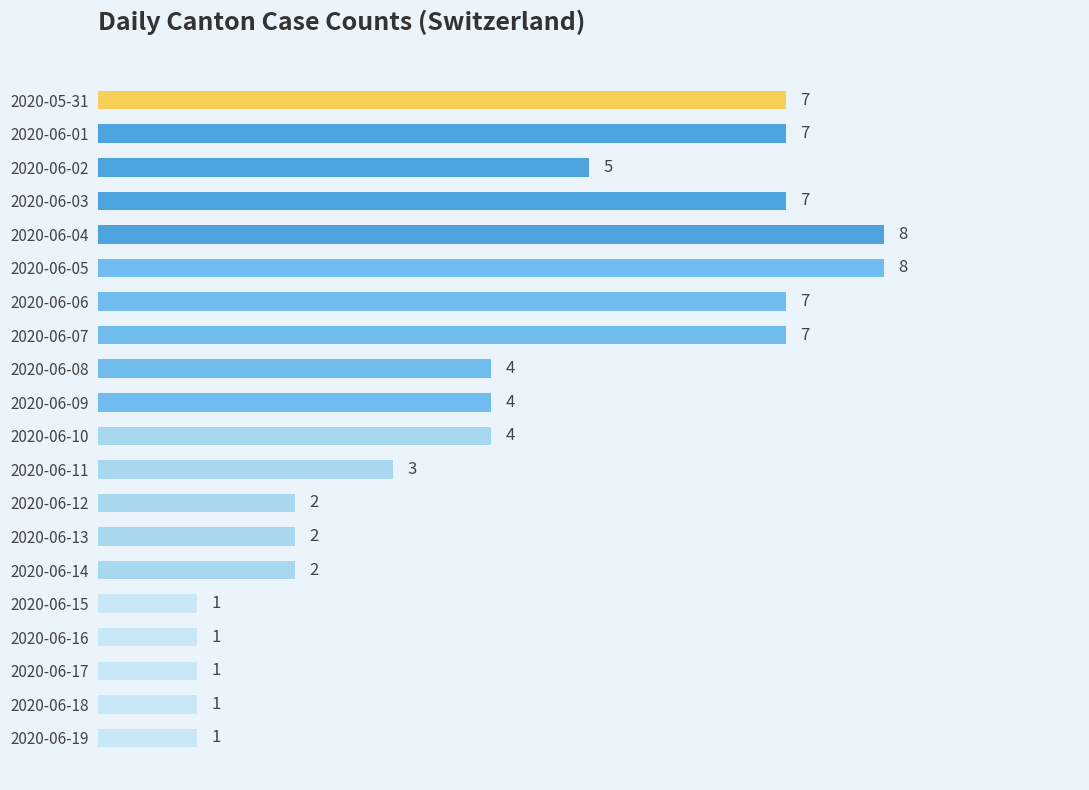

How many values are between 2 and 7?

13